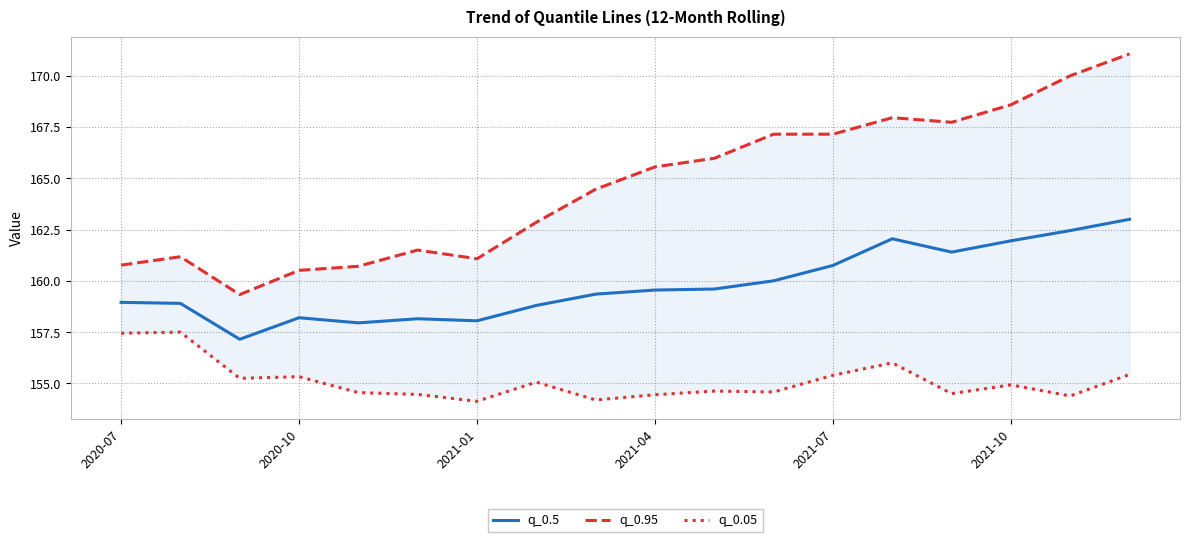

Which series has the largest range (max minus min)?

q_0.95